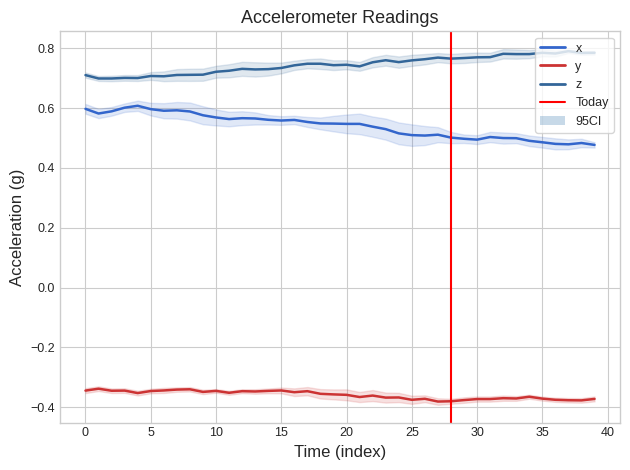

What are all the series names shown in the legend?

x, y, z